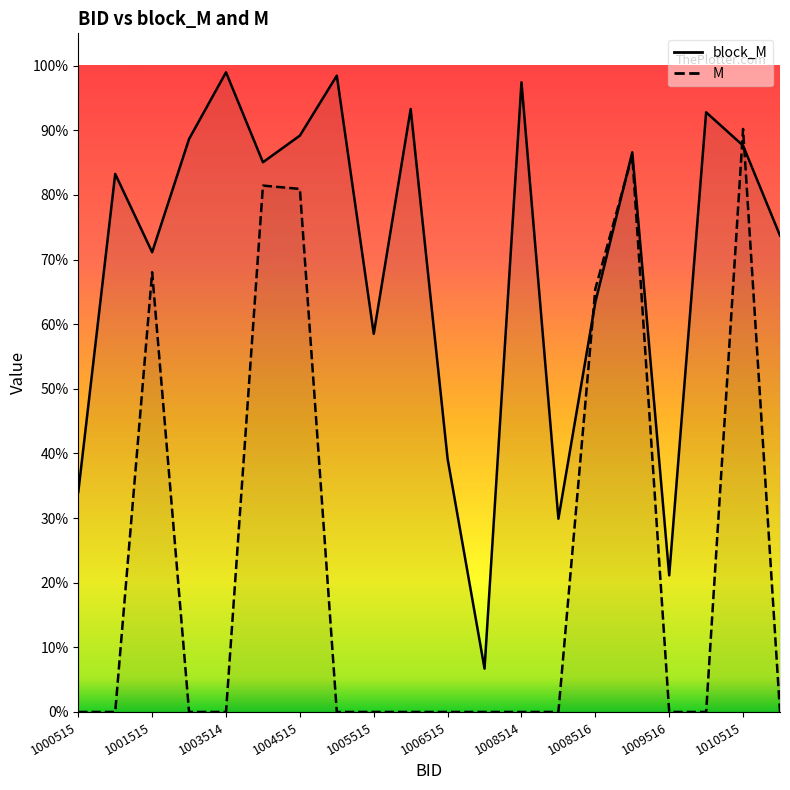

Count the number of categories in the chart.

20